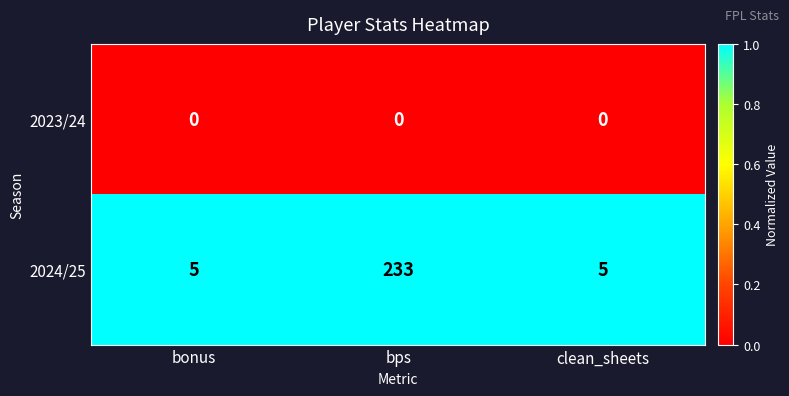

Which category has the highest value across all series?

bps